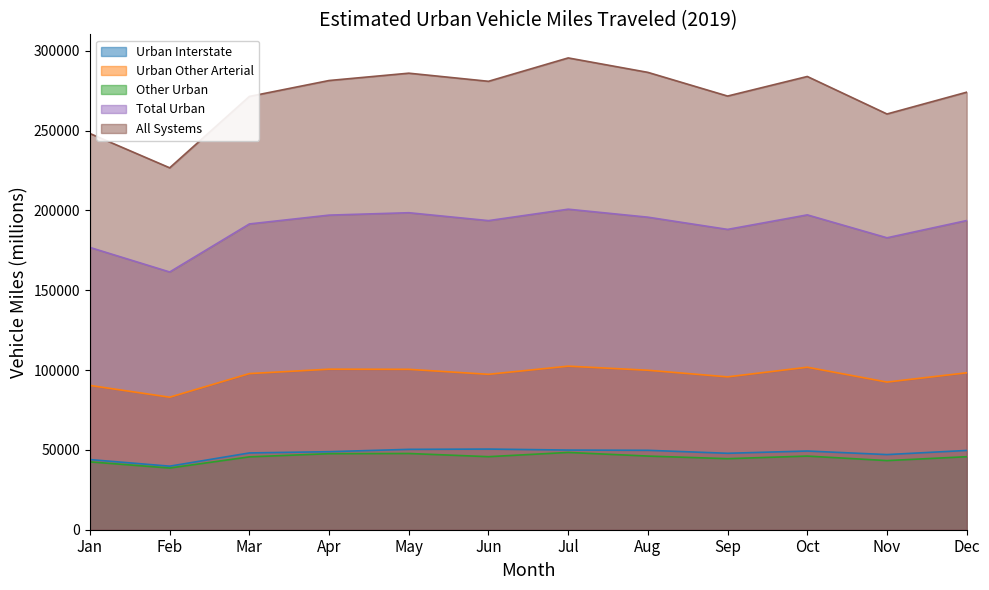

Does the chart display data point markers on the line(s)?

No